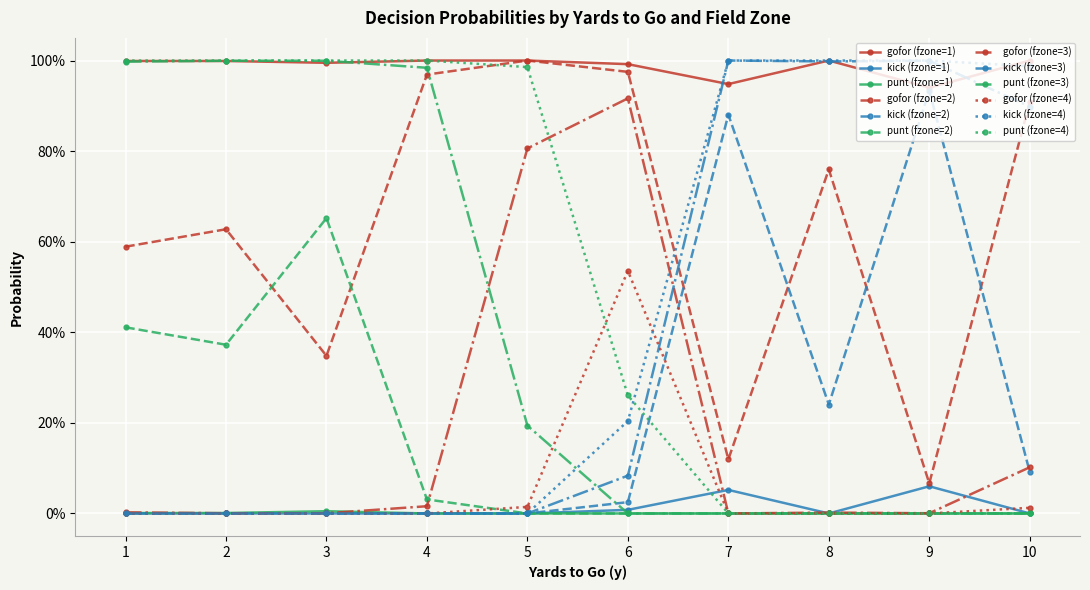

Does the chart have visible grid lines?

Yes